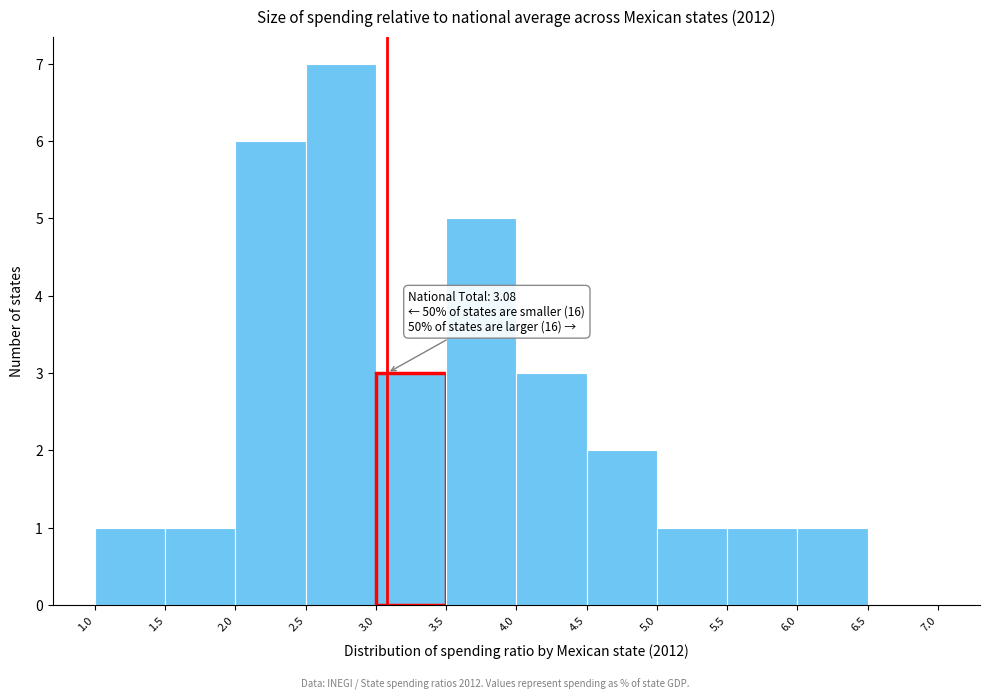

Which range on the x-axis has the tallest bar?

2.5 to 3.0